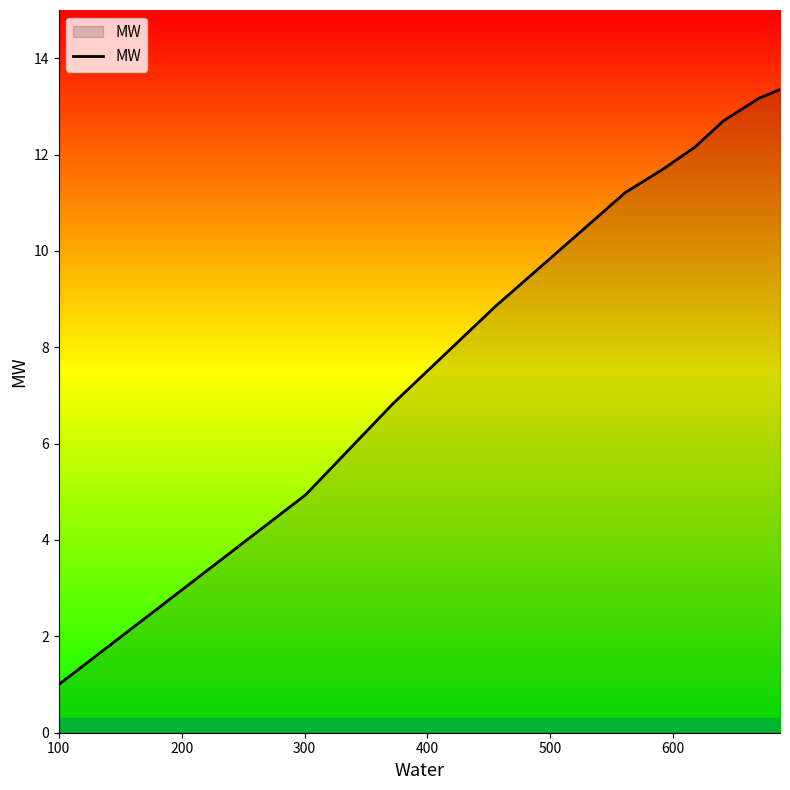

What is the sum of all values?

106.5